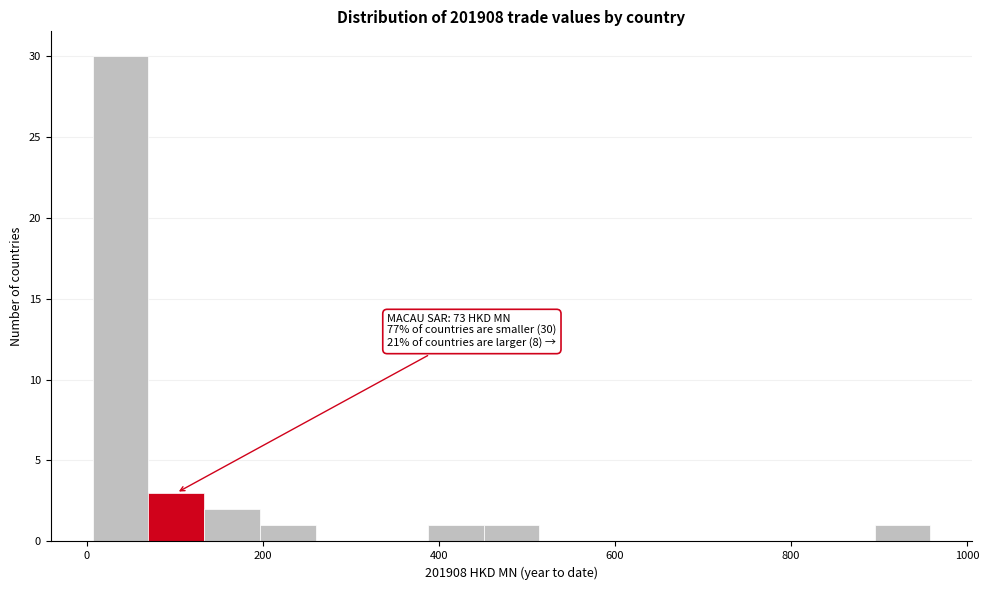

Read against the x-axis, roughly where is the centre of the tallest bar?

40